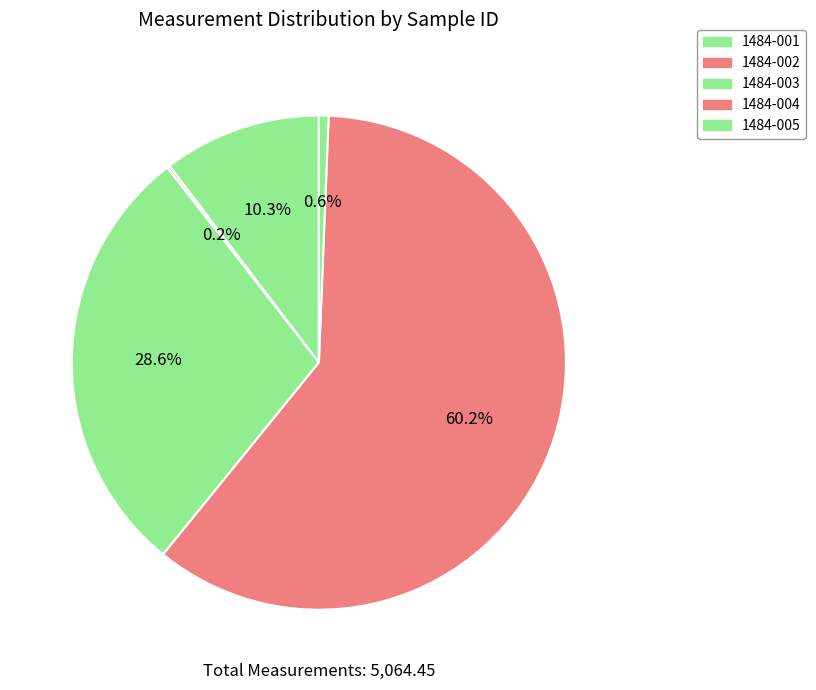

To the nearest percent, what is the difference between the largest and smallest slice percentages?

60%